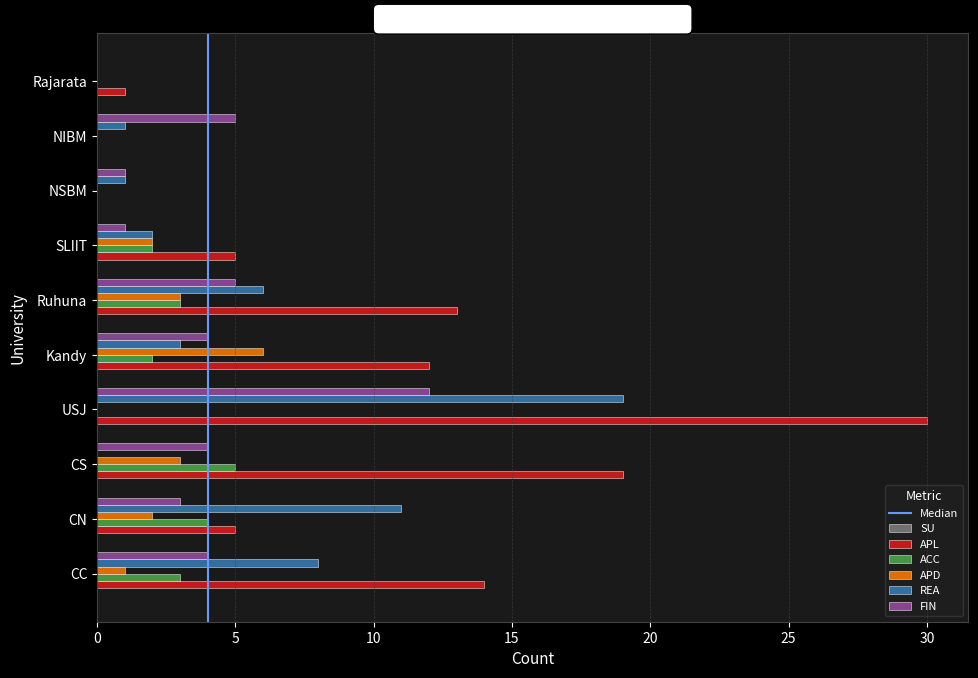

What is the sum of the REA values at CN and SLIIT?

13